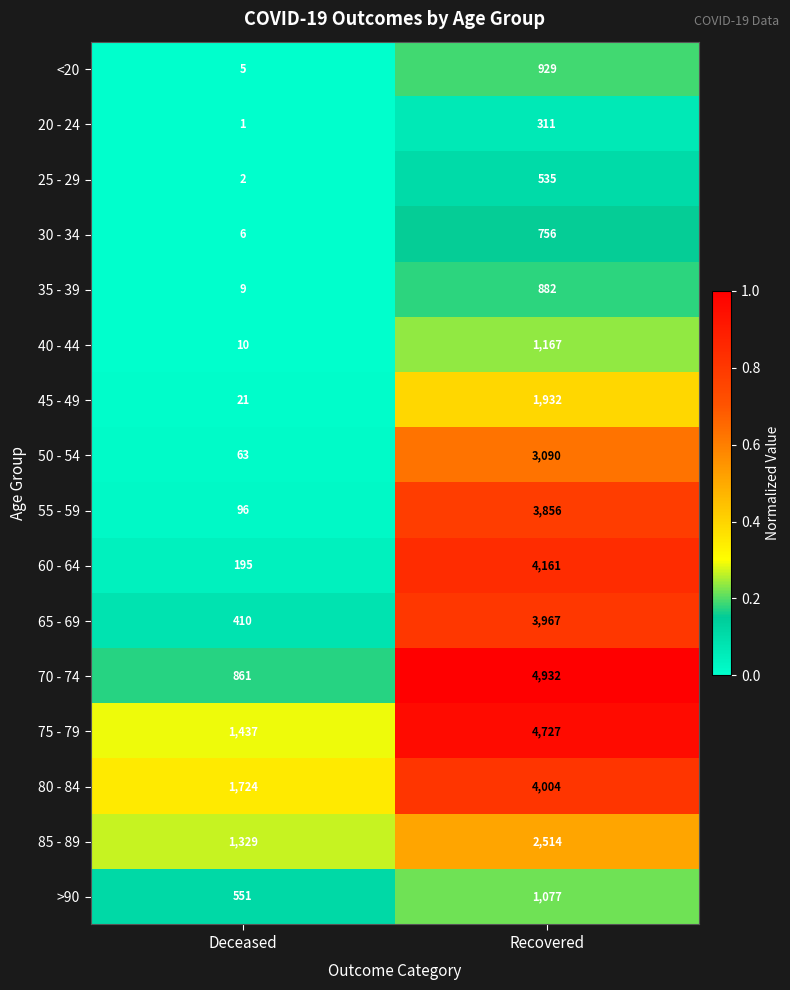

Which series has the largest total across all categories?

75 - 79